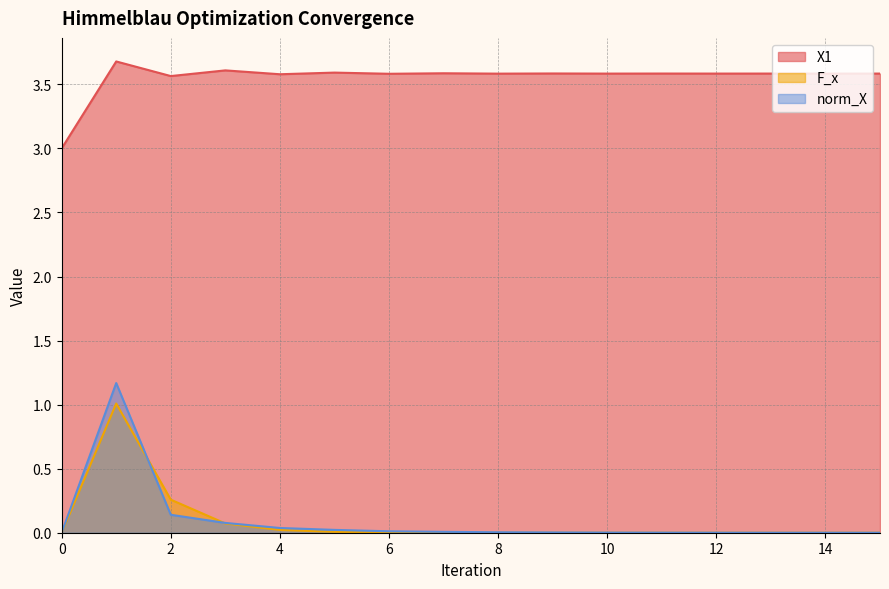

Which series has the largest total across all categories?

X1